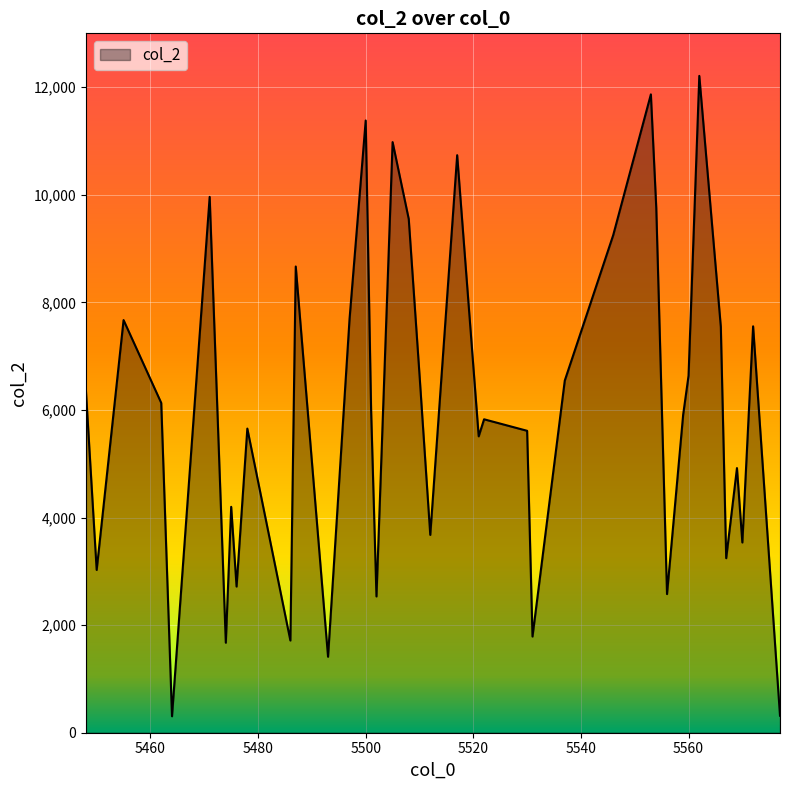

What is the smallest value displayed?

306